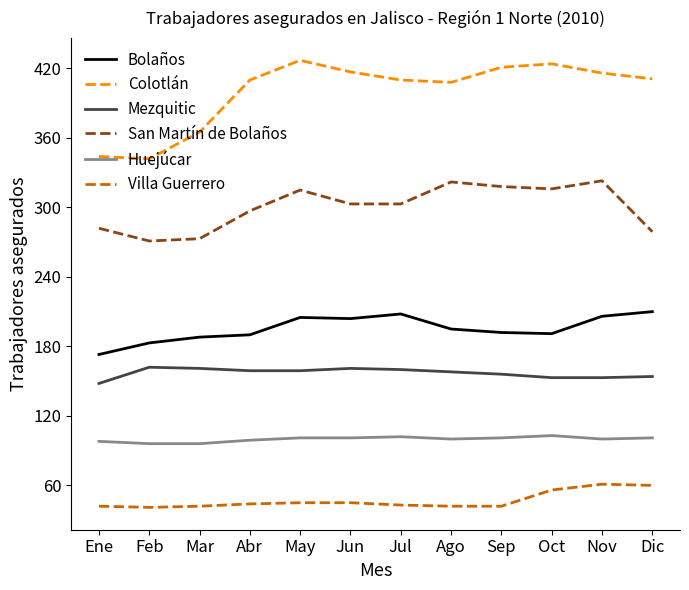

Is the value of Bolaños at Jun greater than the value of Huejúcar at Sep?

Yes